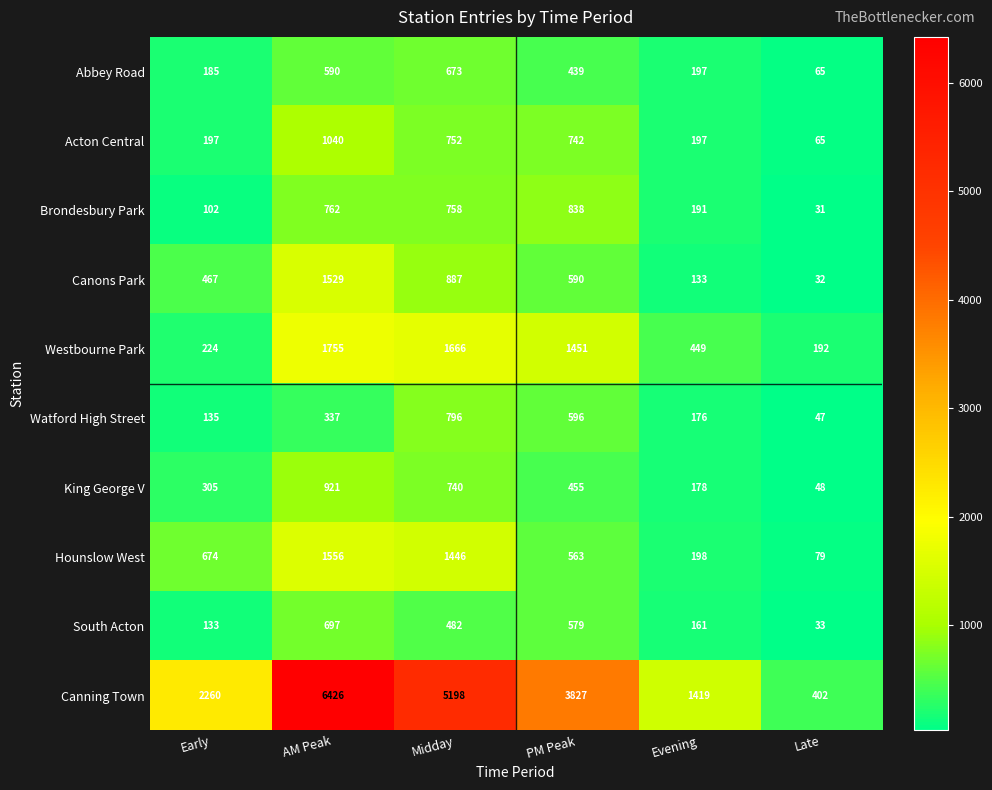

What is the difference between the Acton Central values at Evening and Midday?

555